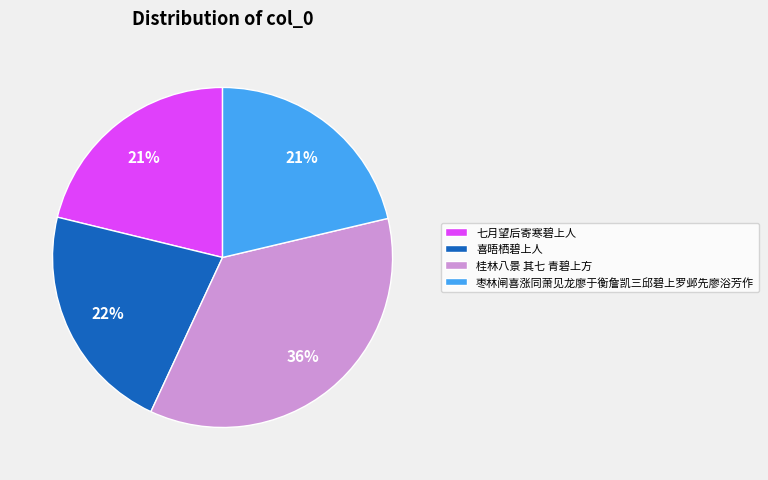

Does any single category account for the majority?

No